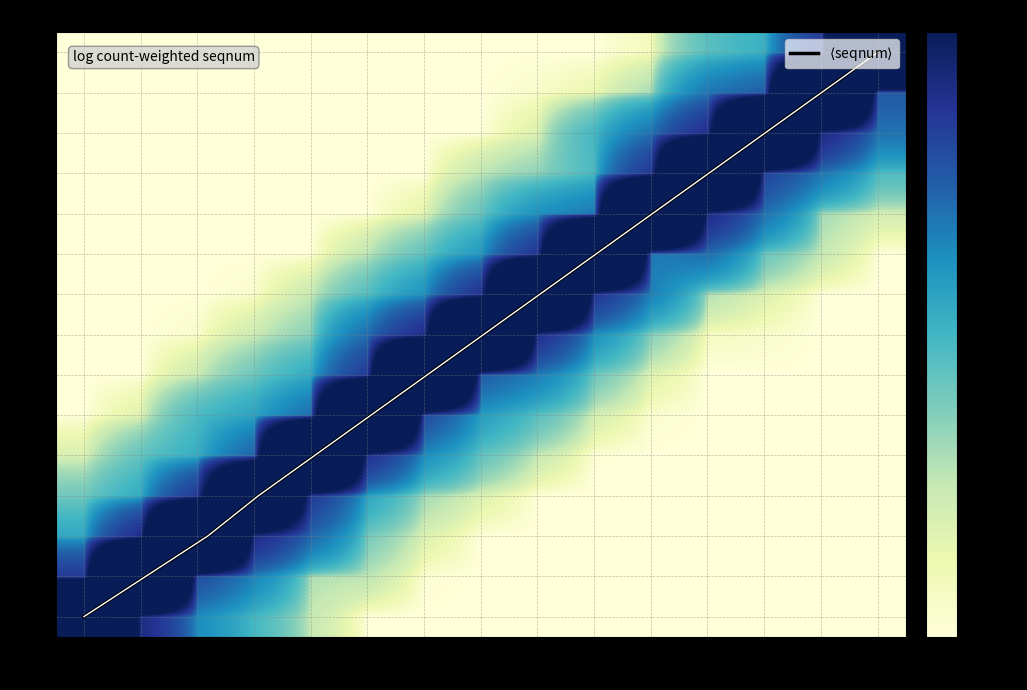

At which label does 4 reach its peak?

4